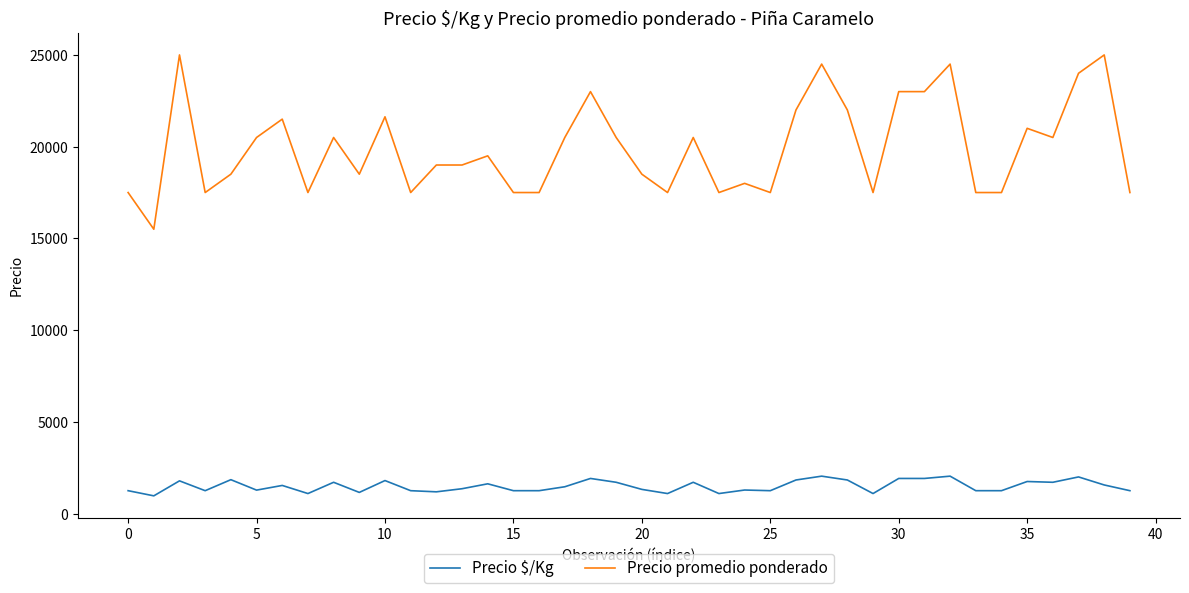

True or false: Precio promedio ponderado and Precio $/Kg intersect in this chart.

False